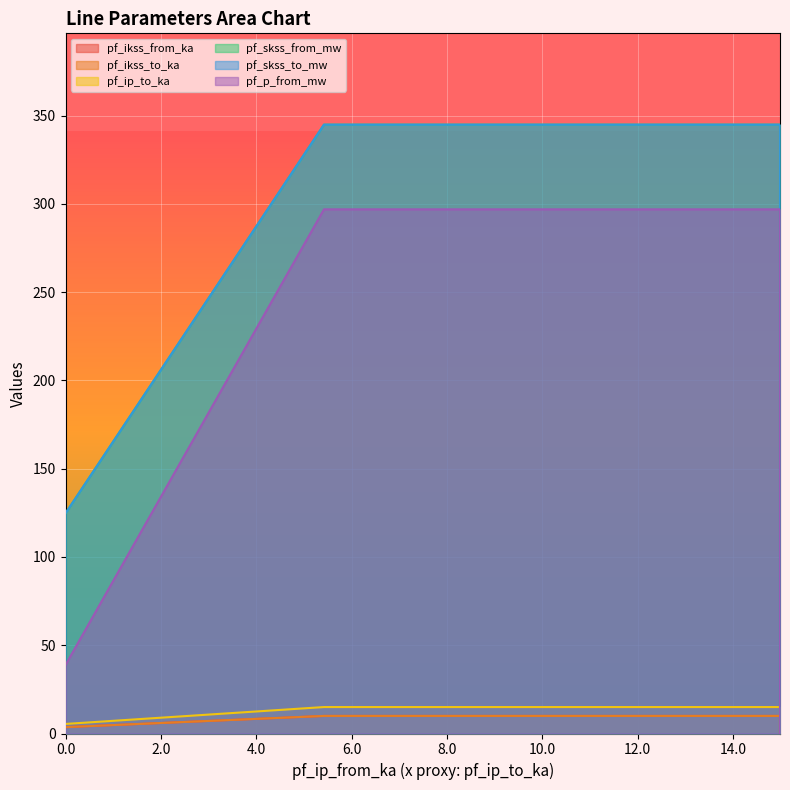

How many values in pf_ikss_from_ka are above zero?

3